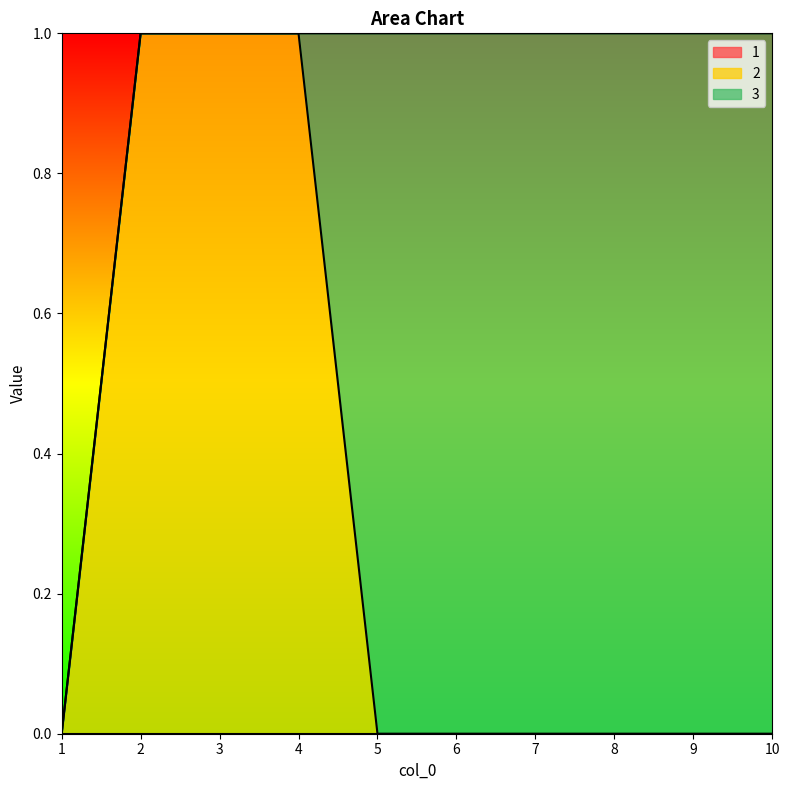

Which series has the largest range (max minus min)?

2